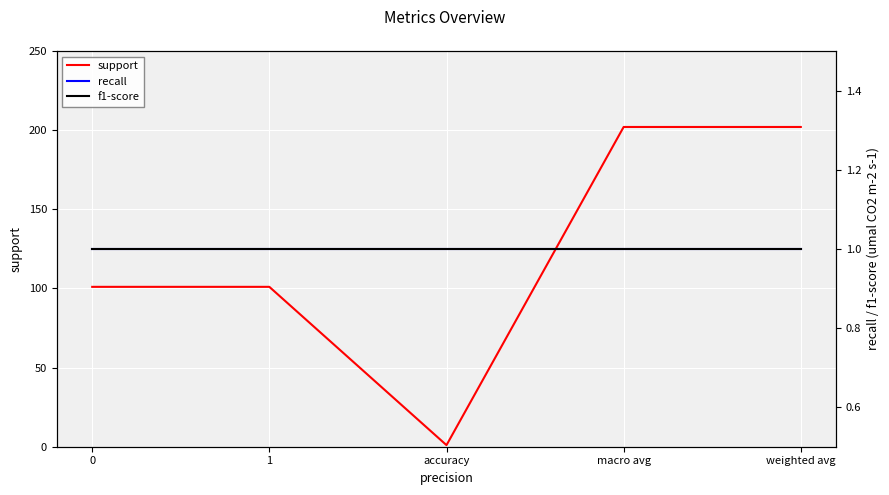

True or false: recall and f1-score cross at least once.

False